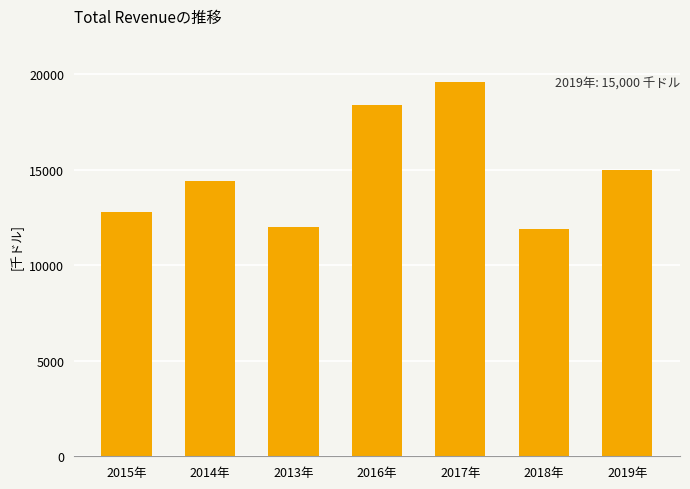

At which category does the chart reach its peak across all series?

2017年